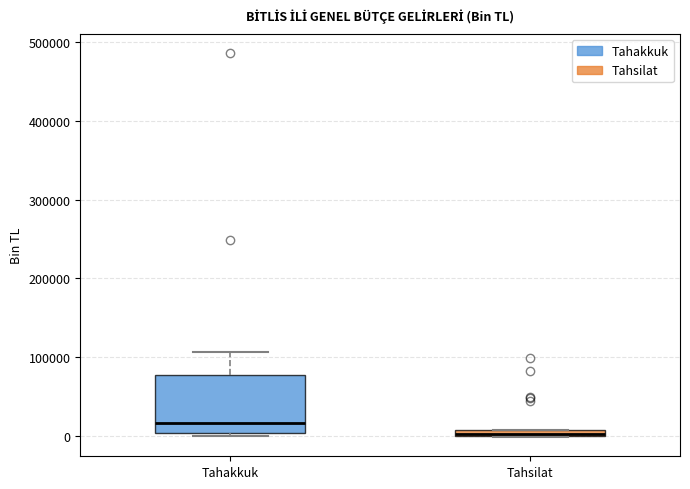

Where does the median line of the box for Tahakkuk sit on the y-axis? The values are not printed on the chart, so give them approximately, as read against the axis.

20000